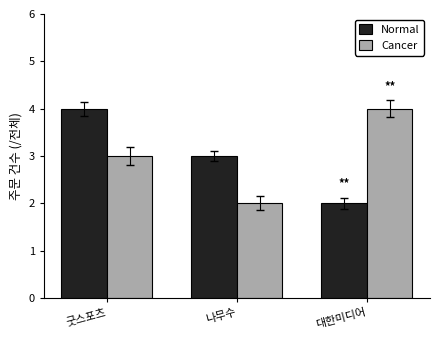

What is the greatest value displayed?

4